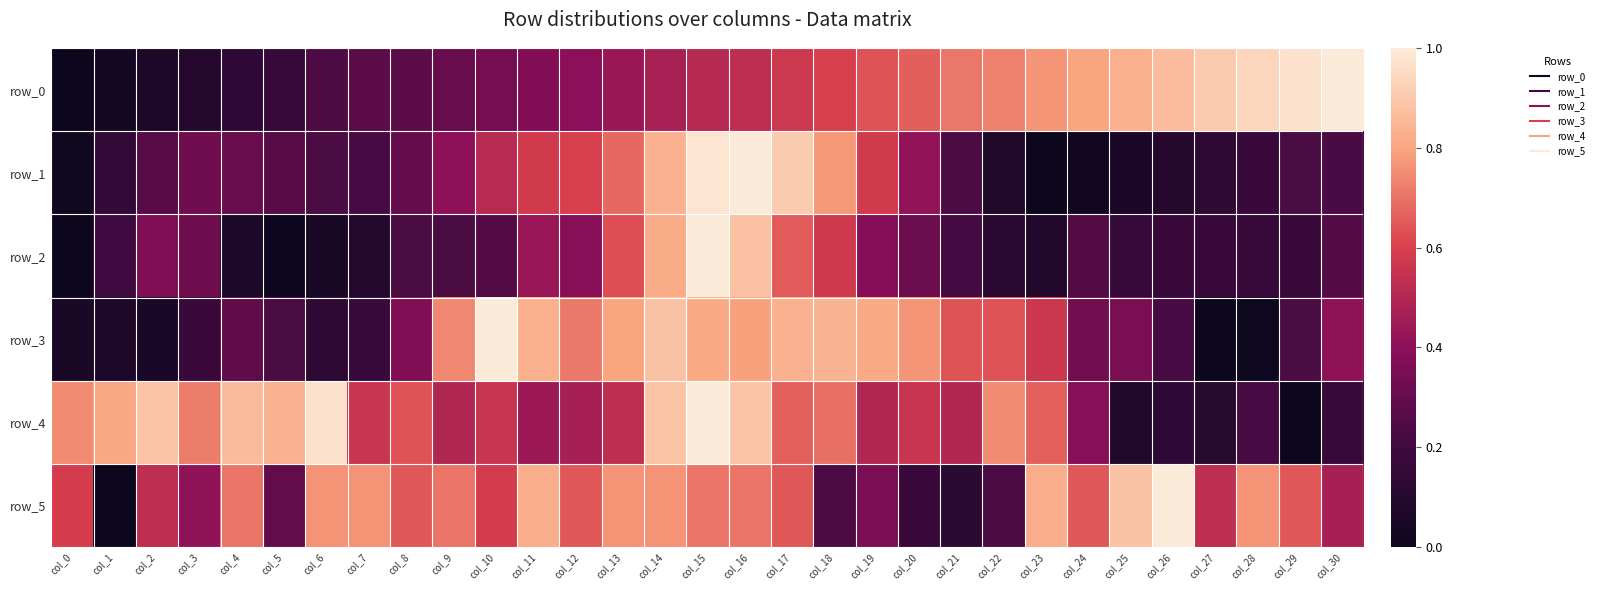

Which label corresponds to the smallest value in the chart?

col_0